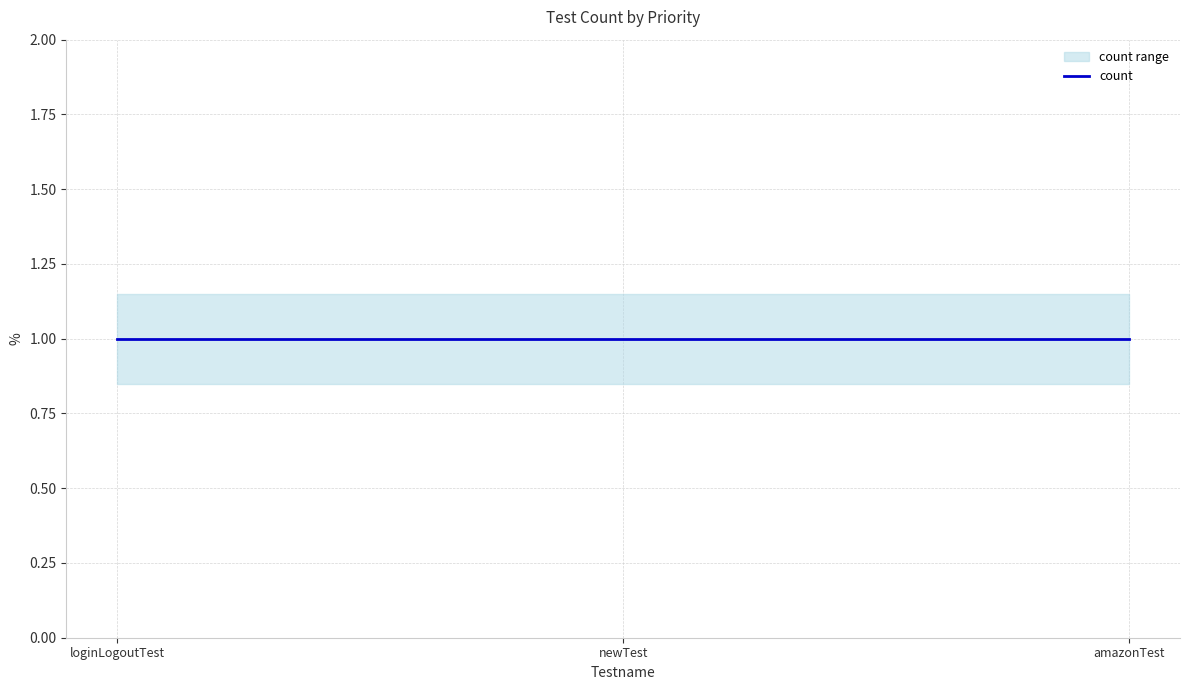

What is the sum of the count_lower values at loginLogoutTest and newTest?

1.7